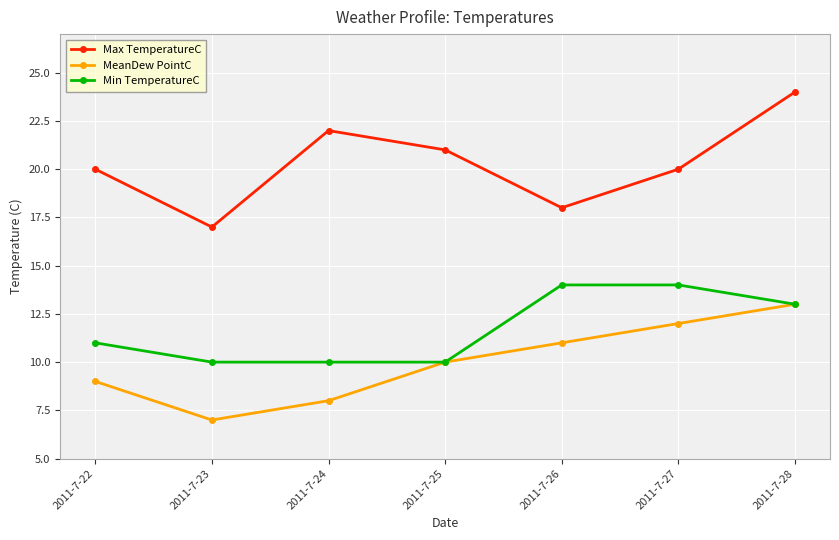

In MeanDew PointC, how many points are lower than both neighbors (excluding endpoints)?

1